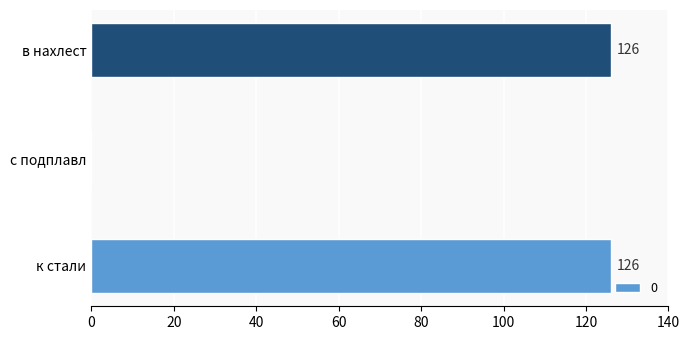

What is the sum of all values?

252